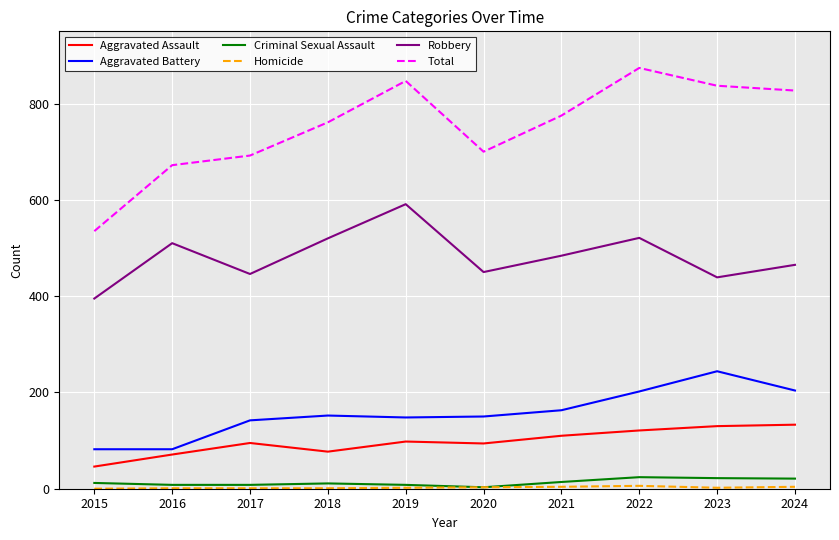

True or false: Robbery and Aggravated Battery cross at least once.

False